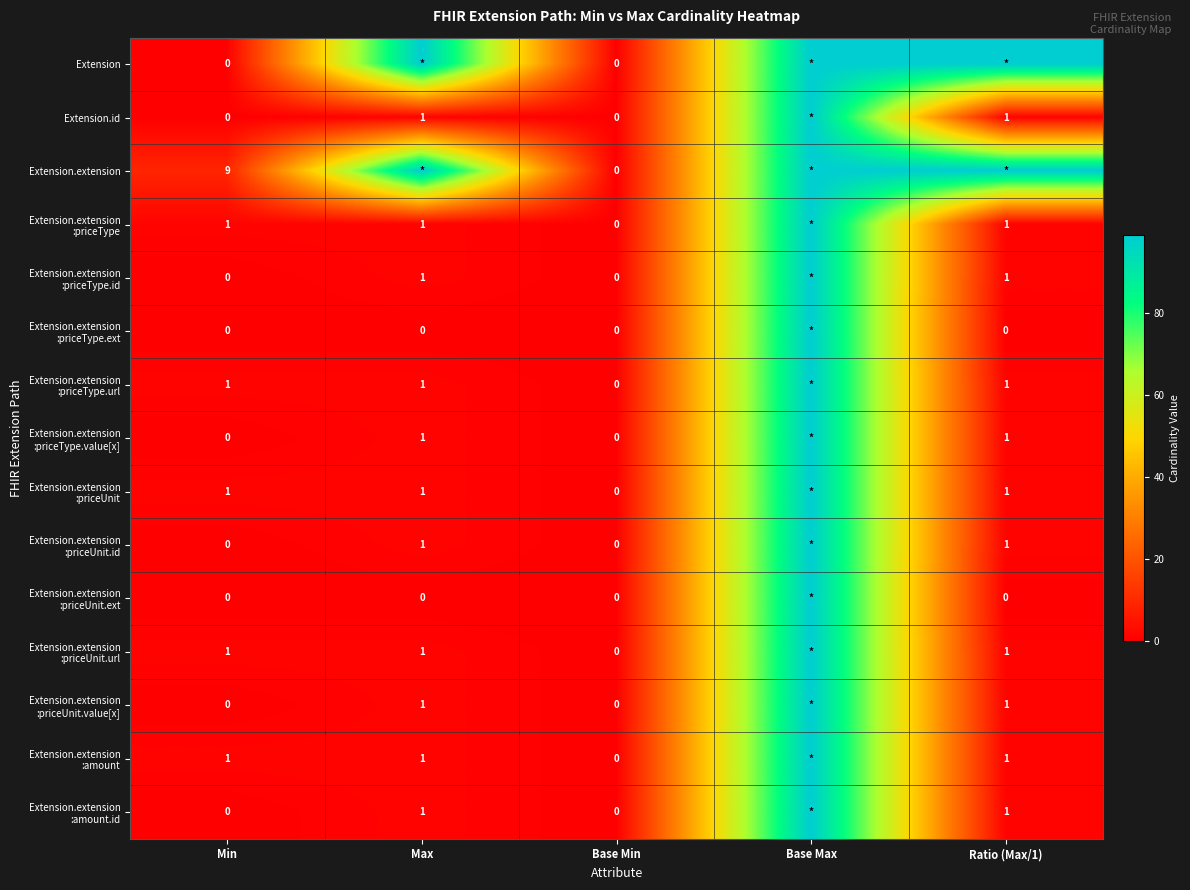

The value of Extension.id at Ratio (Max/1) is 0. True or false?

False